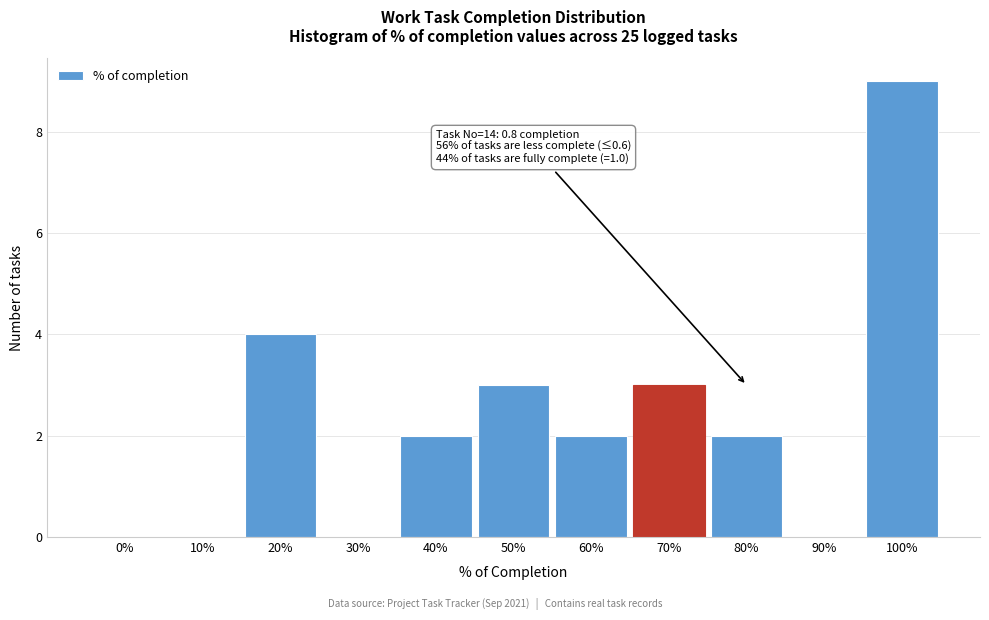

Reading left to right, transcribe all the data shown in this chart.

0%=0	10%=0	20%=4	30%=0	40%=2	50%=3	60%=2	70%=3	80%=2	90%=0	100%=9